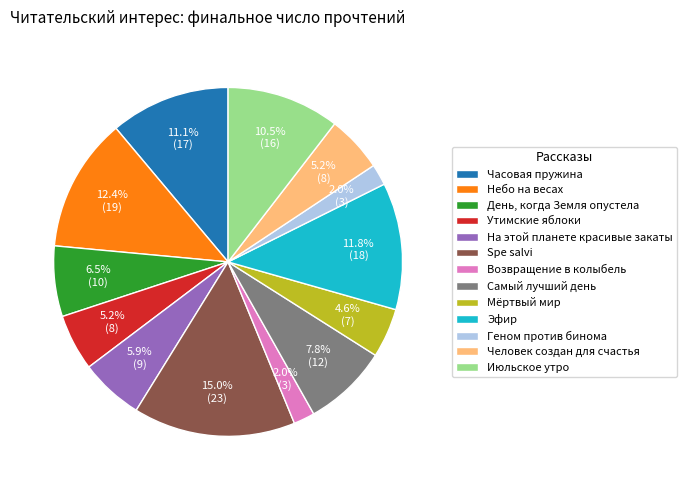

Does any single category account for the majority?

No